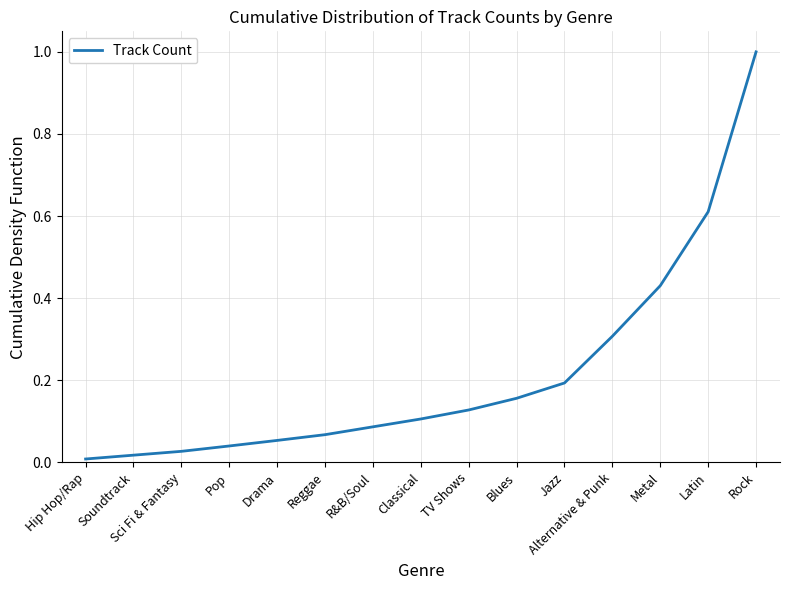

What is the change in value from Pop to Rock?

+1.0